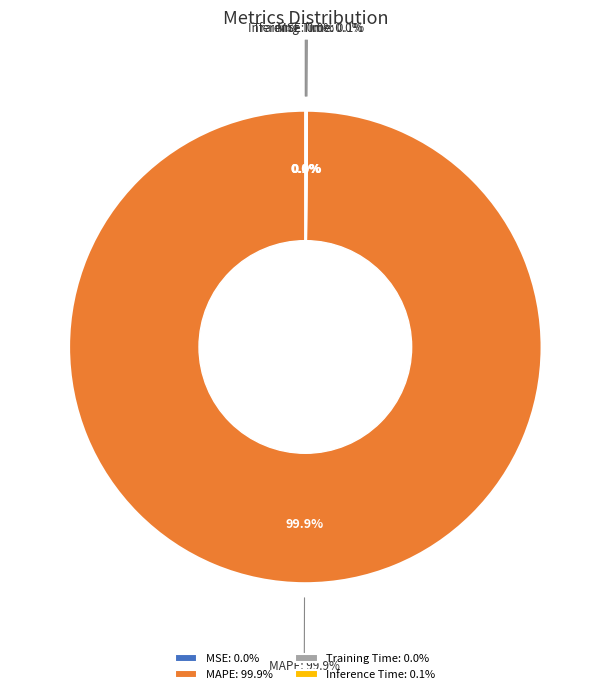

Is it true that MSE is 0% of the pie?

True